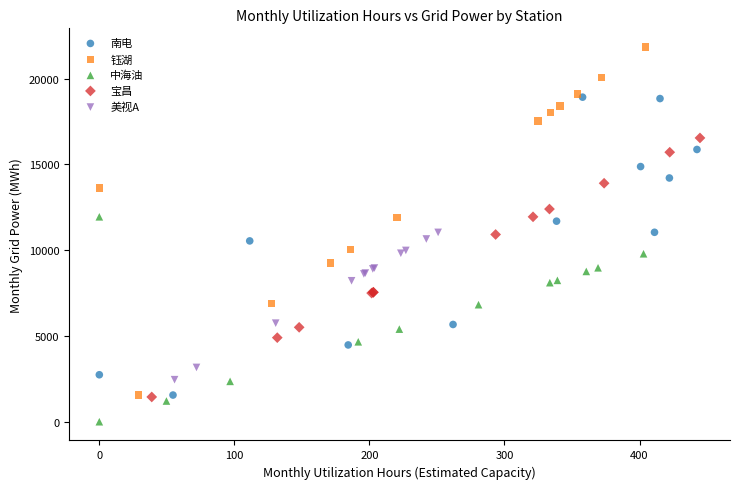

Which series has the widest spread of Y values?

钰湖